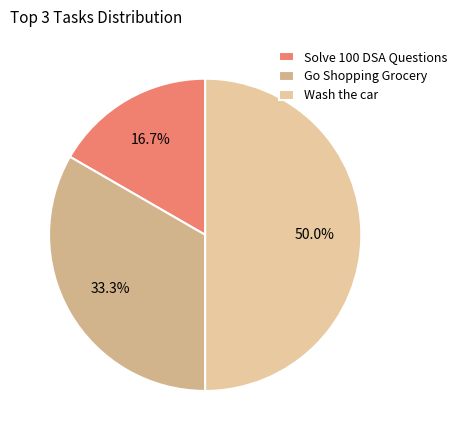

What percentage is the Solve 100 DSA Questions slice, to the nearest percent?

17%